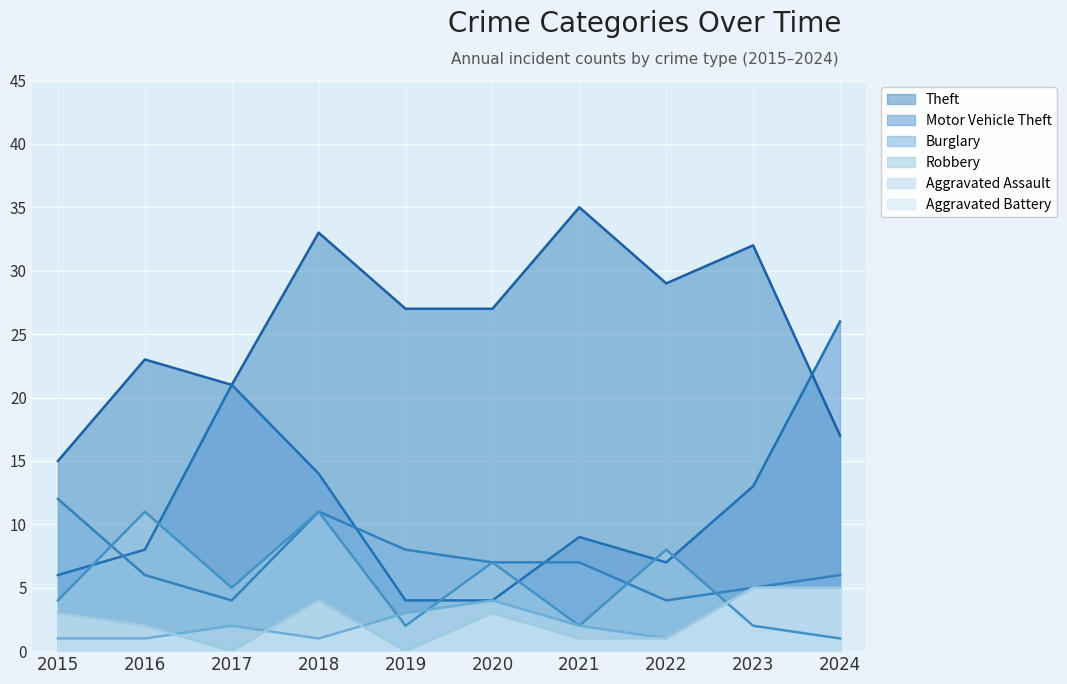

True or false: Robbery and Motor Vehicle Theft intersect in this chart.

True